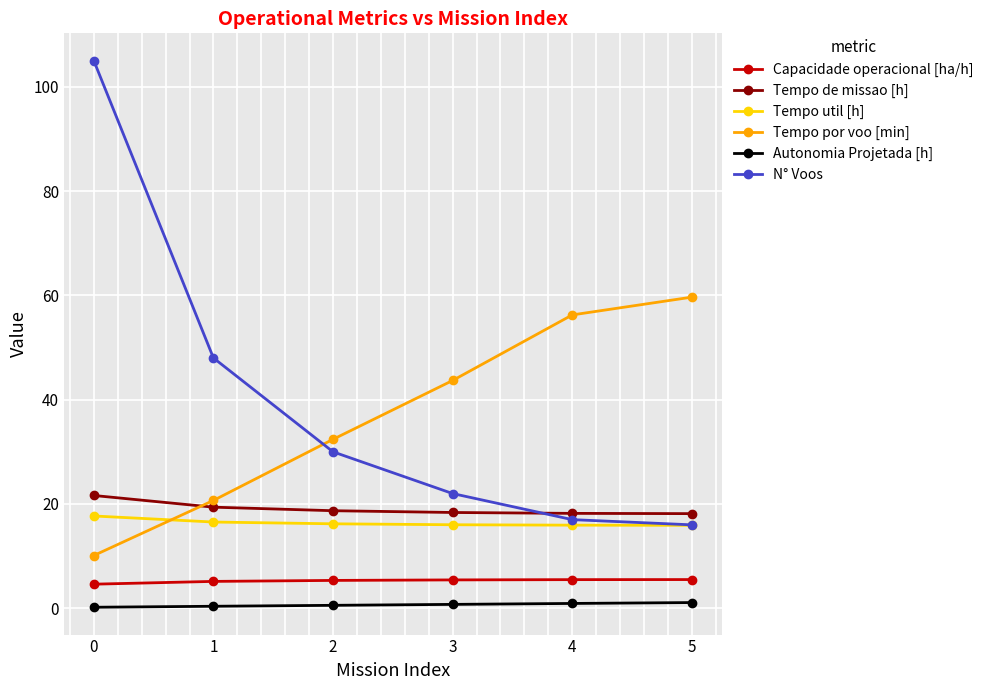

What is the greatest value displayed?

105.0